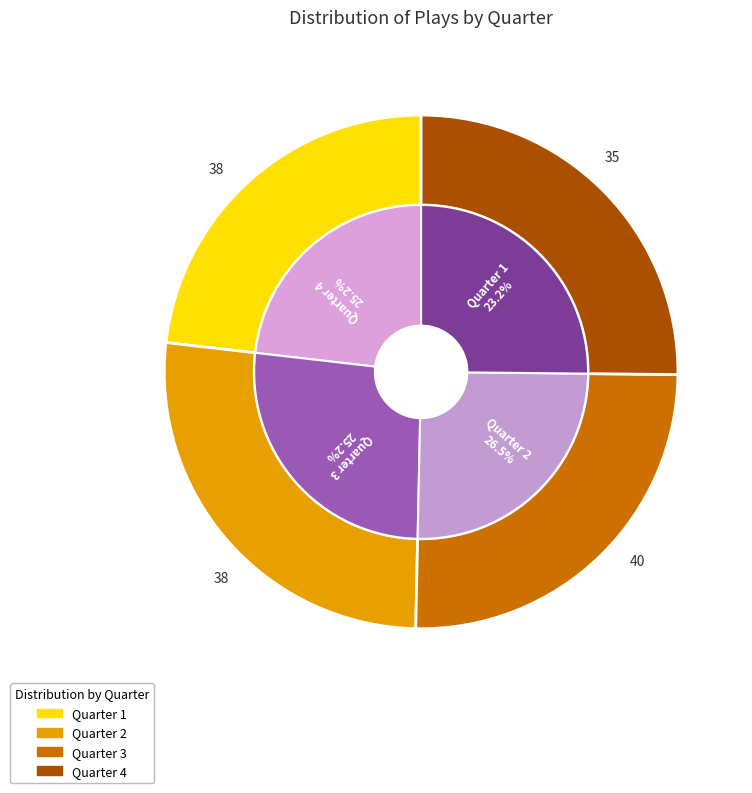

What percentage is the Quarter 2 slice, to the nearest percent?

26%